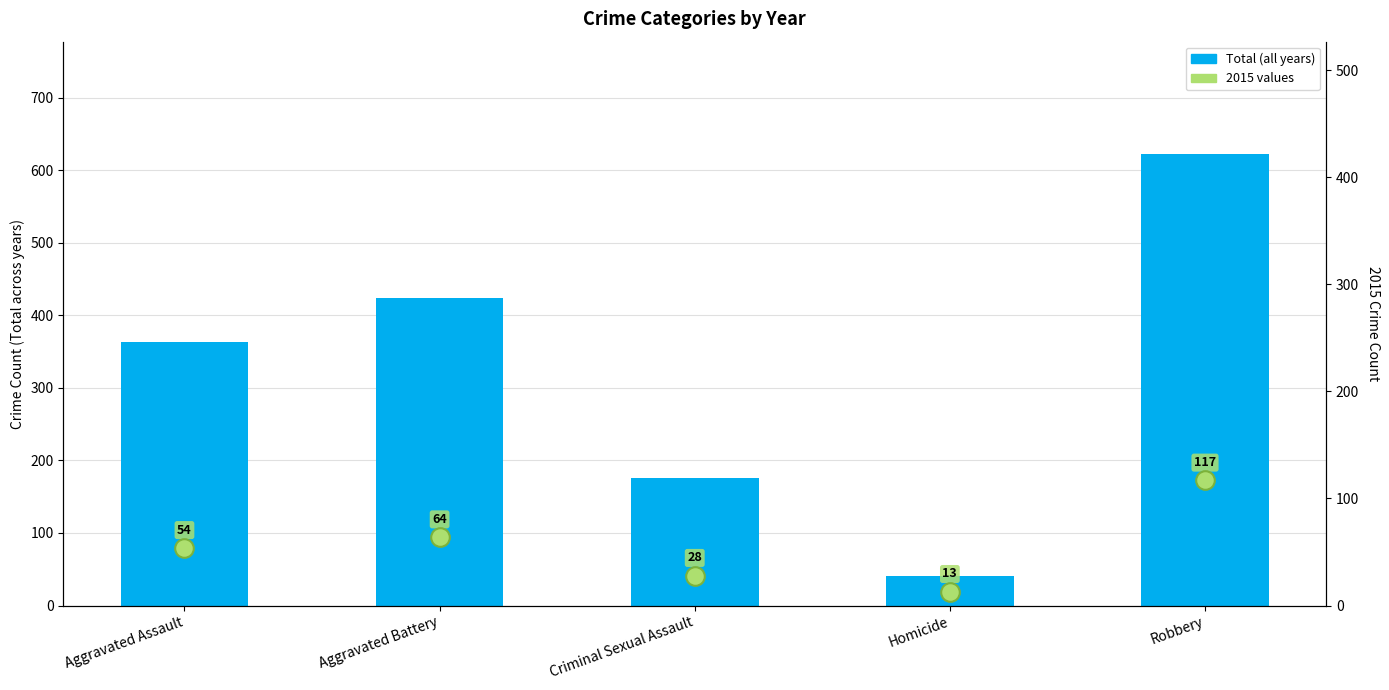

Which series reaches the minimum Y coordinate?

2015 values